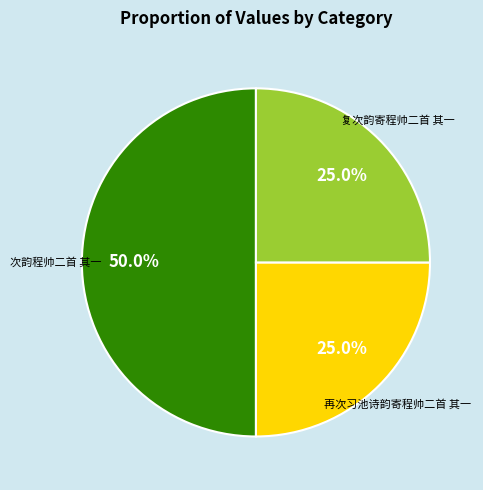

The 次韵程帅二首 其一 slice represents 31% of the pie. True or false?

False